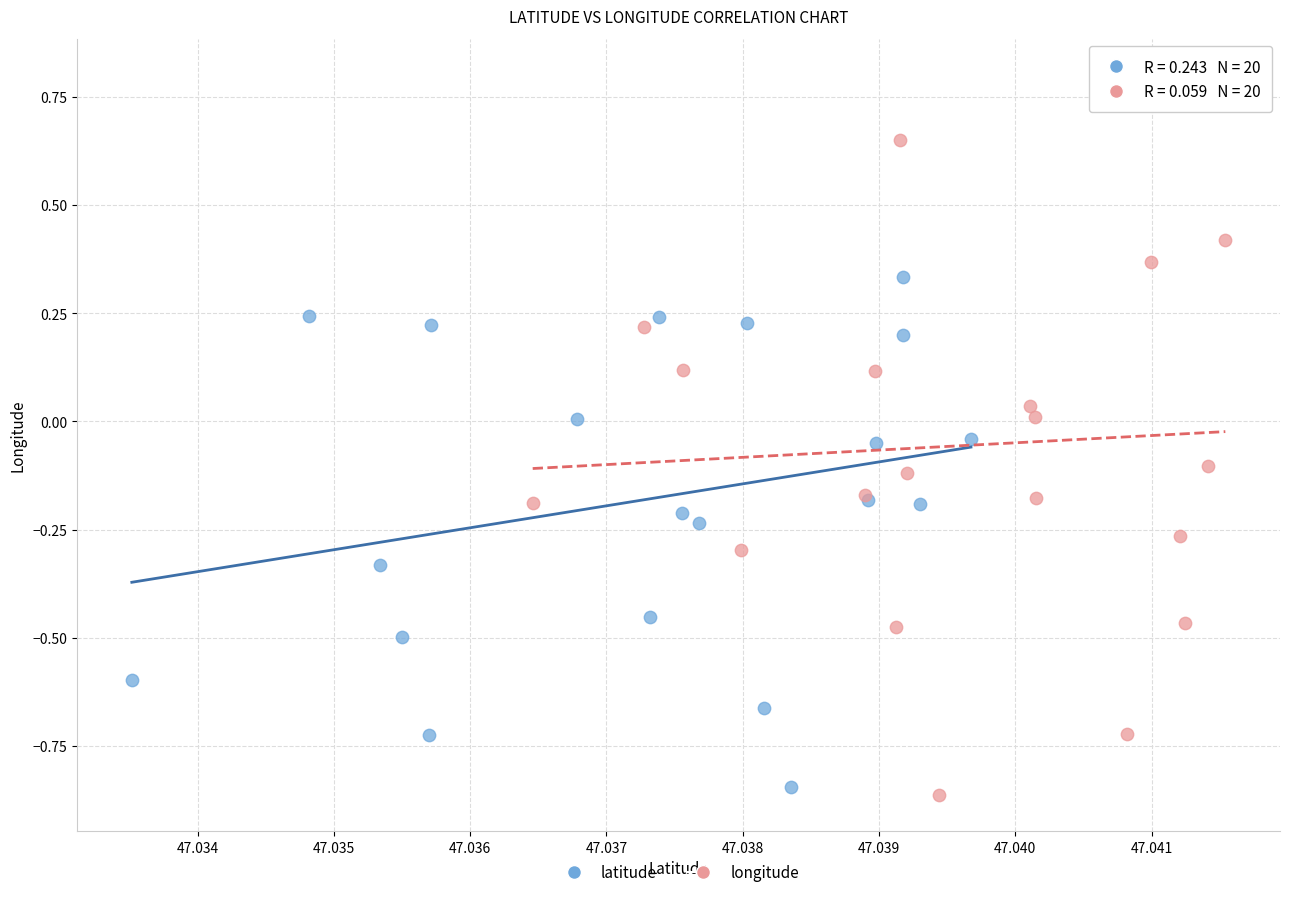

Which series has the largest Y range (max minus min)?

longitude